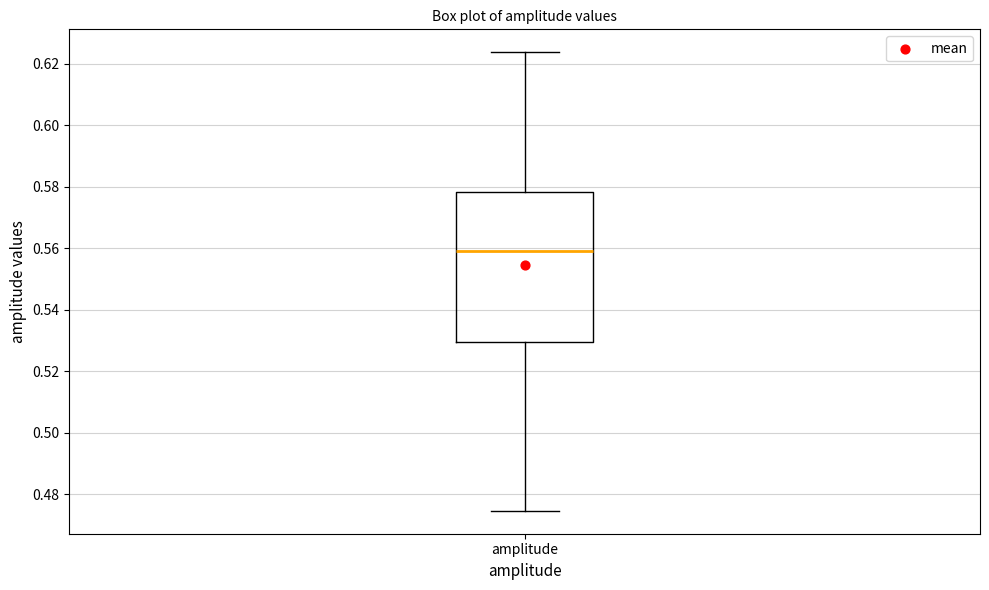

Read this box plot against the y-axis: the position of the median line, the range covered by the box, and the ends of both whiskers. The values are not printed on the chart, so give them approximately, as read against the axis.

median 0.560, box 0.530 to 0.578, whiskers 0.474 to 0.624